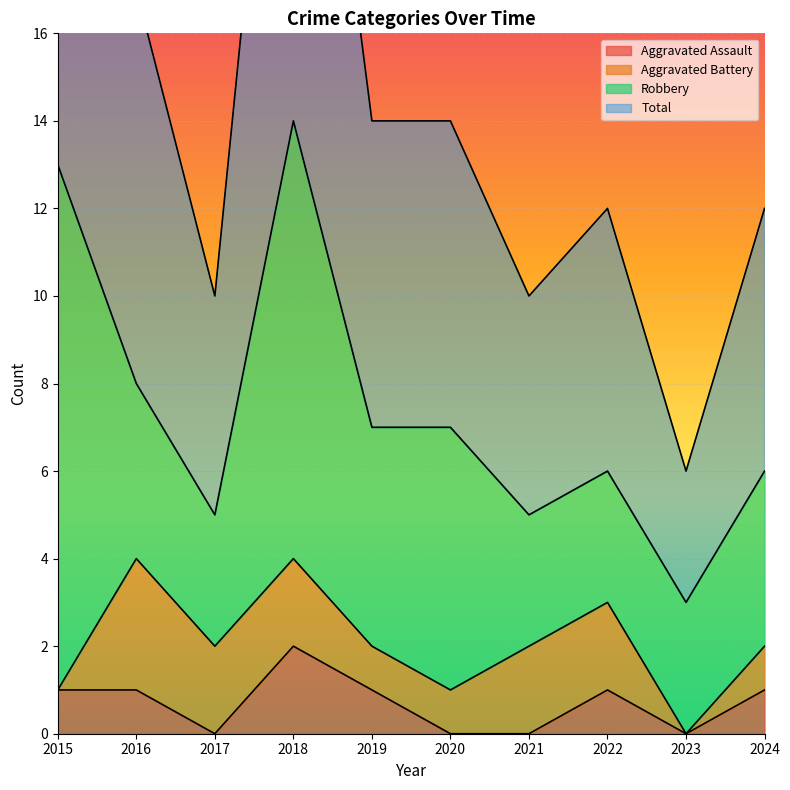

True or false: Total and Aggravated Assault cross at least once.

False